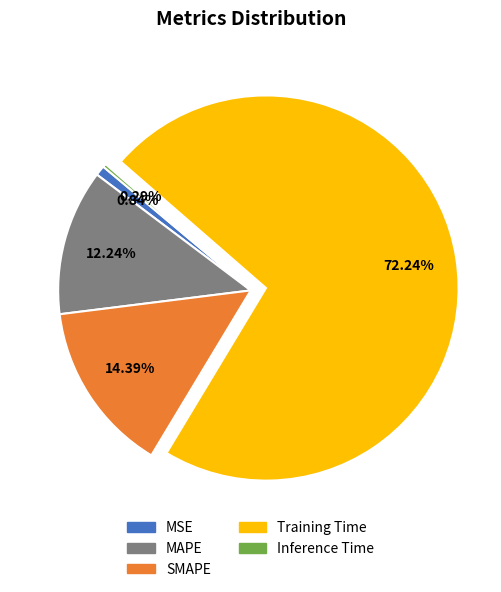

What is the largest slice in the pie chart?

Training Time